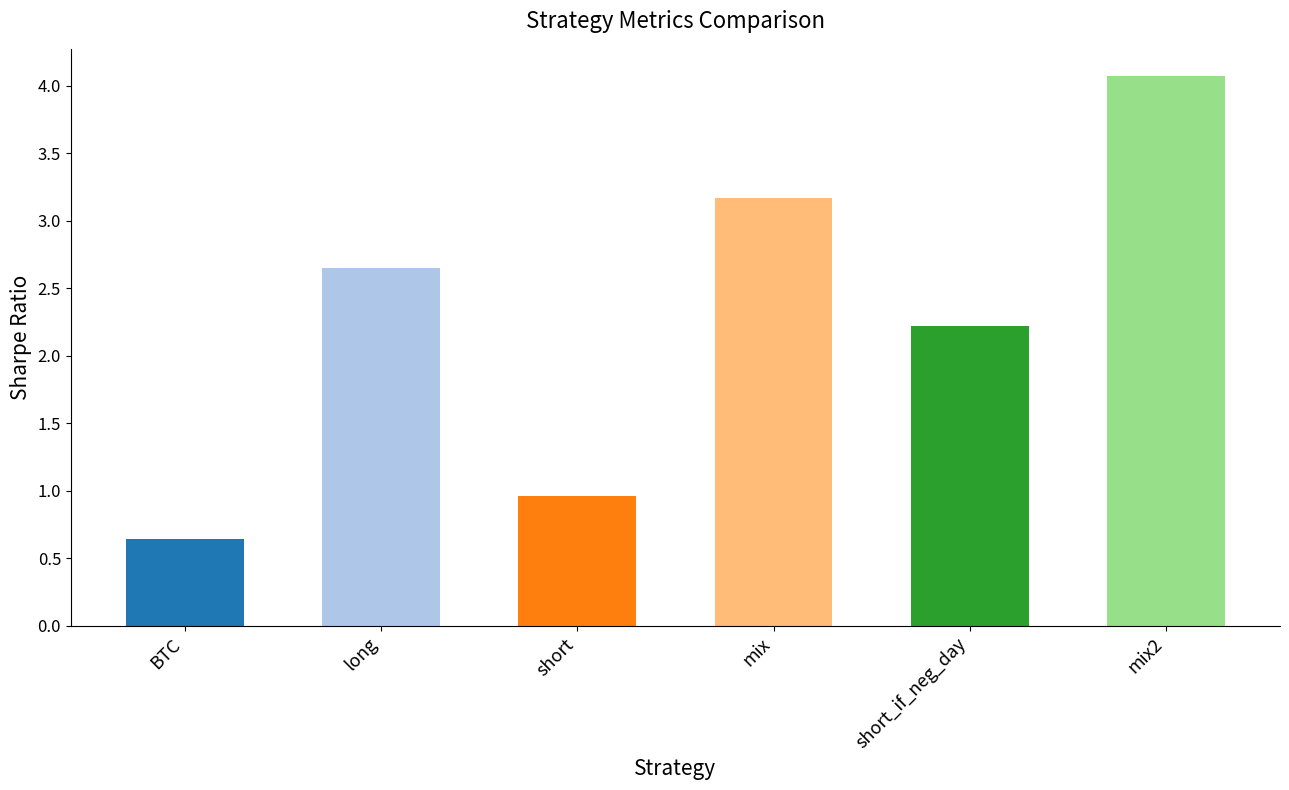

Does the chart contain any negative values?

No